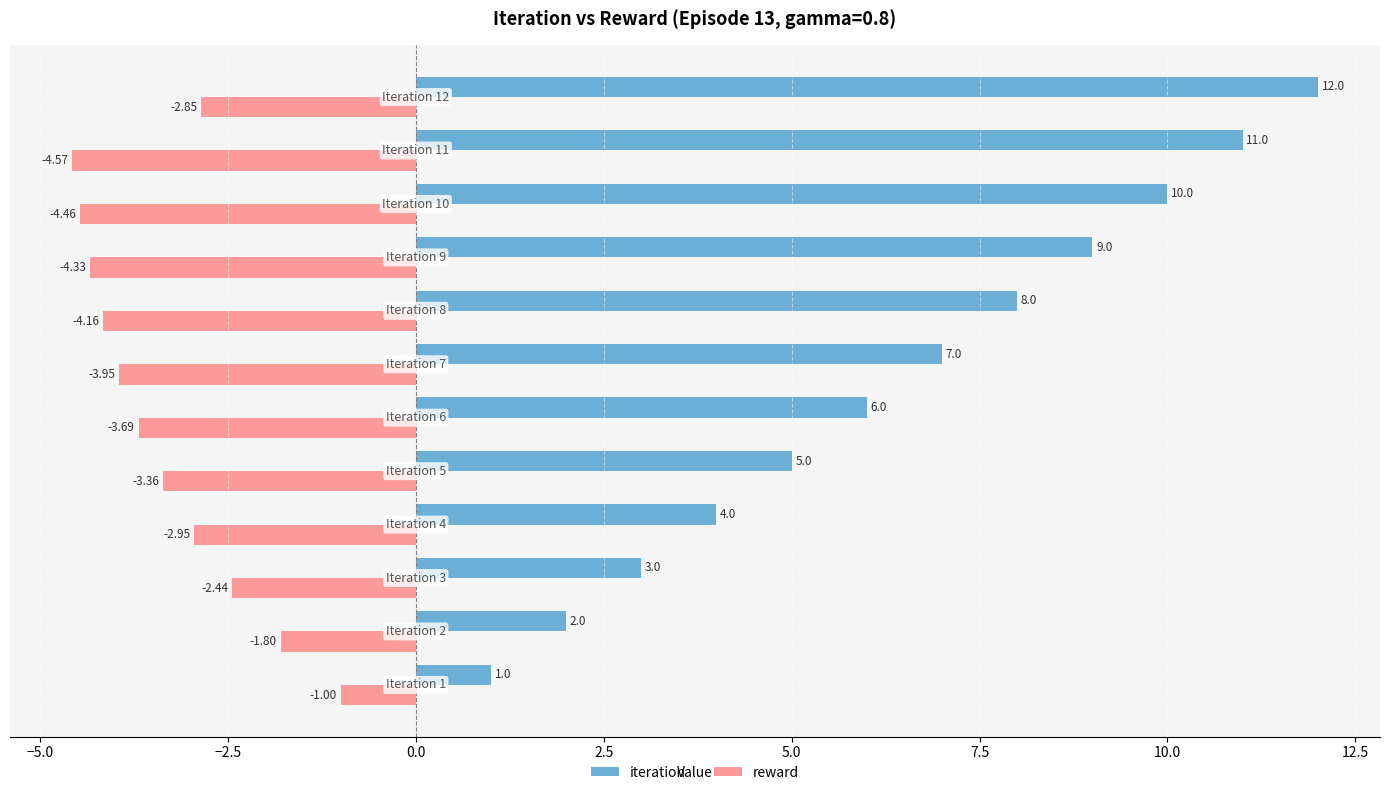

Rank the series by their maximum value, from highest to lowest.

iteration, reward